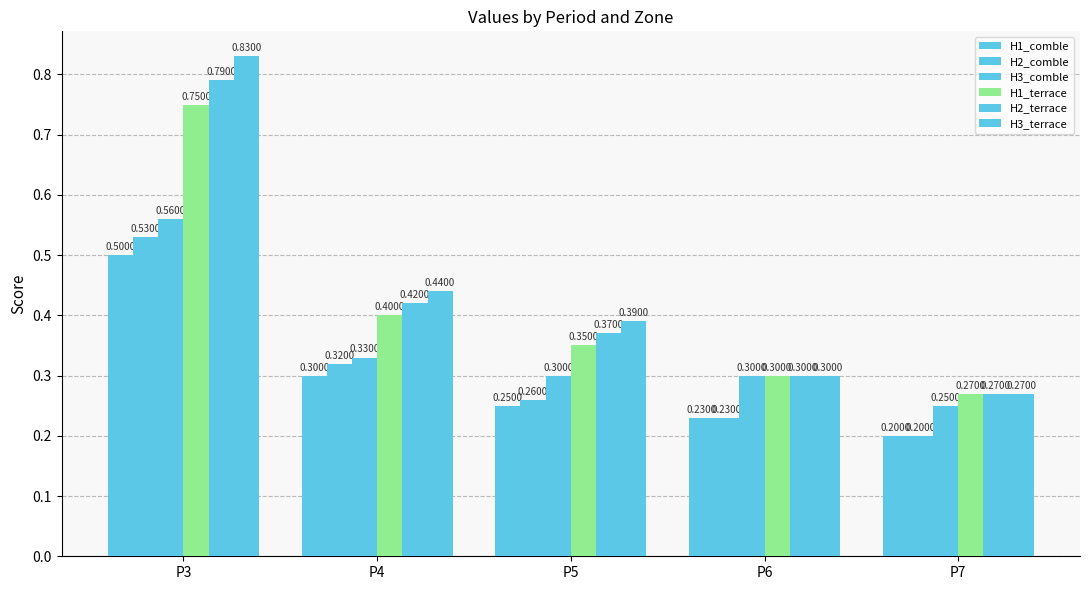

At how many categories does at least one series exceed 0?

5